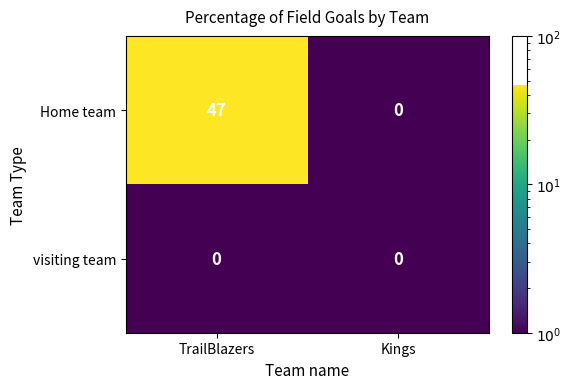

Reading left to right, what are all the values shown in this chart?

Home team: 47	0
visiting team: 0	0